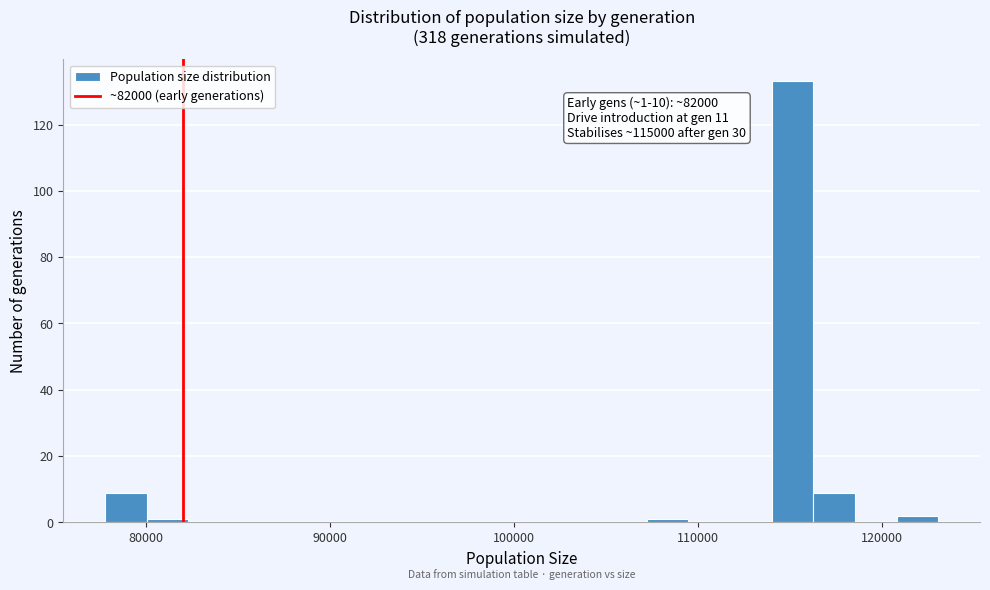

Read against the x-axis, roughly where is the centre of the tallest bar?

115000